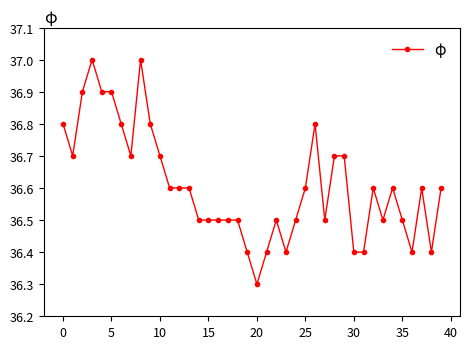

What is the difference between the second highest and second lowest values?

0.6